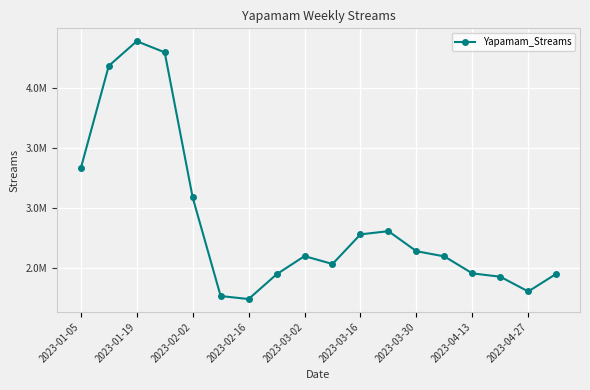

Is this an area chart (filled region under the line)?

No